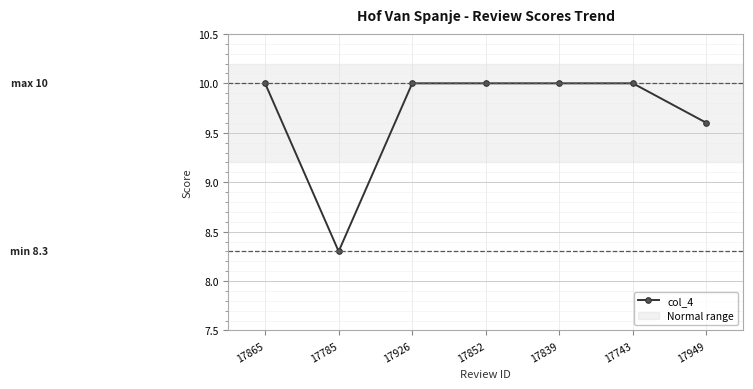

Is it true that the value at 17852 is 4.1?

False